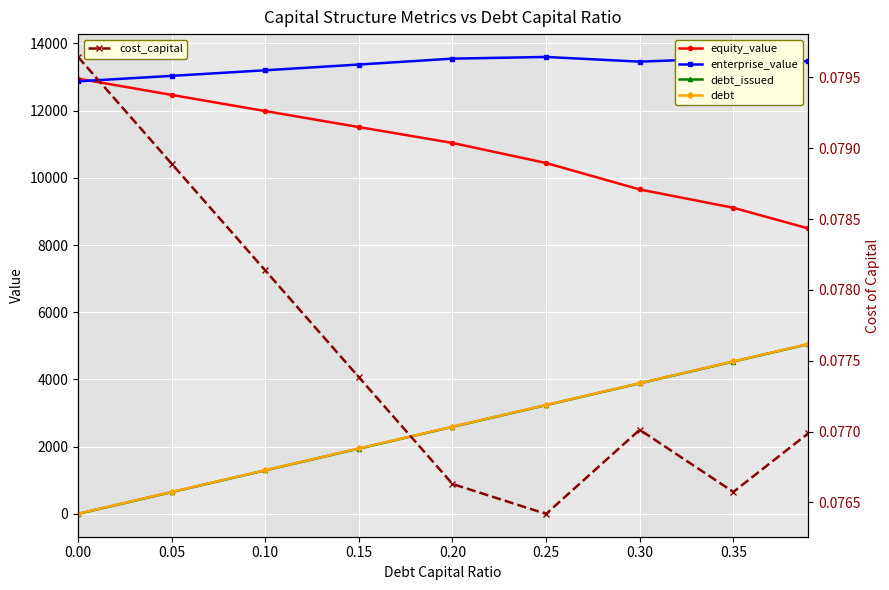

Reading left to right, extract all data points from this chart.

equity_value: 12954.5	12469.3	11988.2	11511.5	11039.3	10441.5	9654.1	9109.2	8494.0
enterprise_value: 12873.5	13036.0	13202.7	13373.8	13549.3	13599.3	13459.6	13562.5	13465.5
debt_issued: -5.1	642.6	1290.4	1938.1	2585.9	3233.6	3881.4	4529.1	5047.3
debt: 0.0	647.8	1295.5	1943.3	2591.0	3238.8	3886.5	4534.3	5052.5
cost_capital: 0.1	0.1	0.1	0.1	0.1	0.1	0.1	0.1	0.1